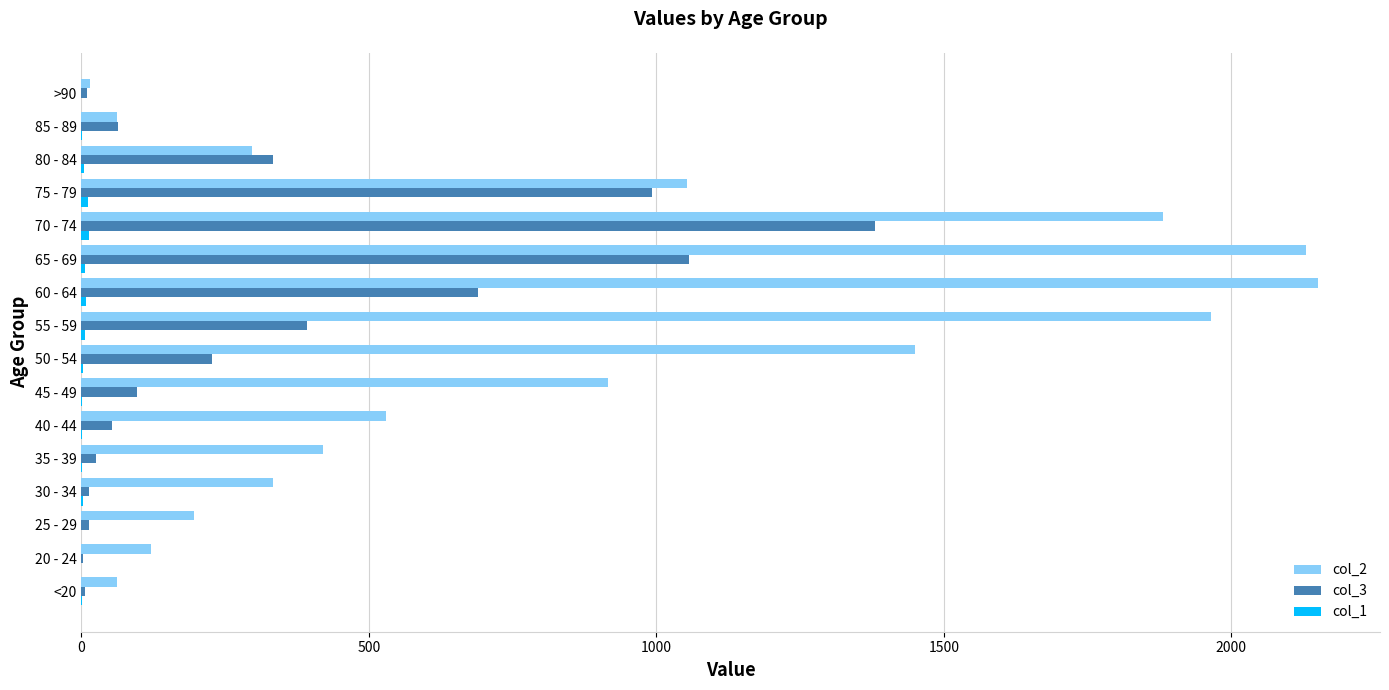

The col_2 series shows 1882 at 70 - 74. True or false?

True